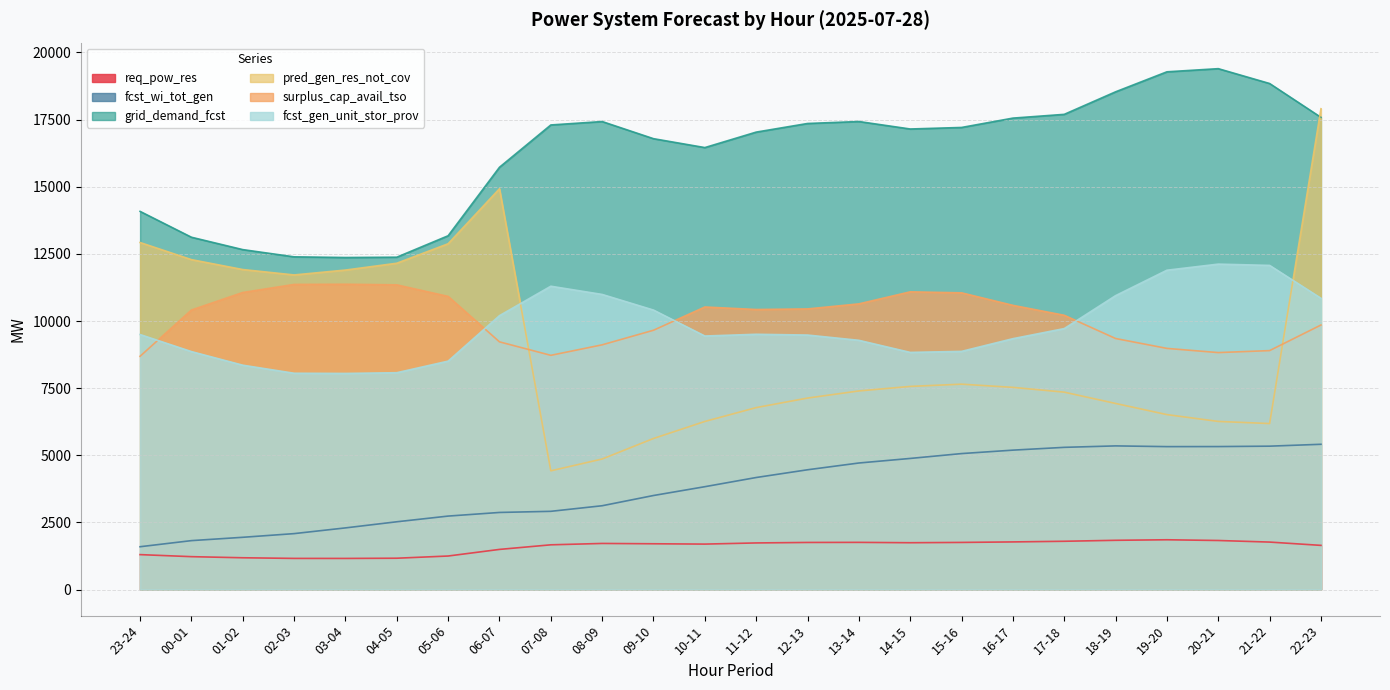

At how many categories does at least one series exceed 4405?

24